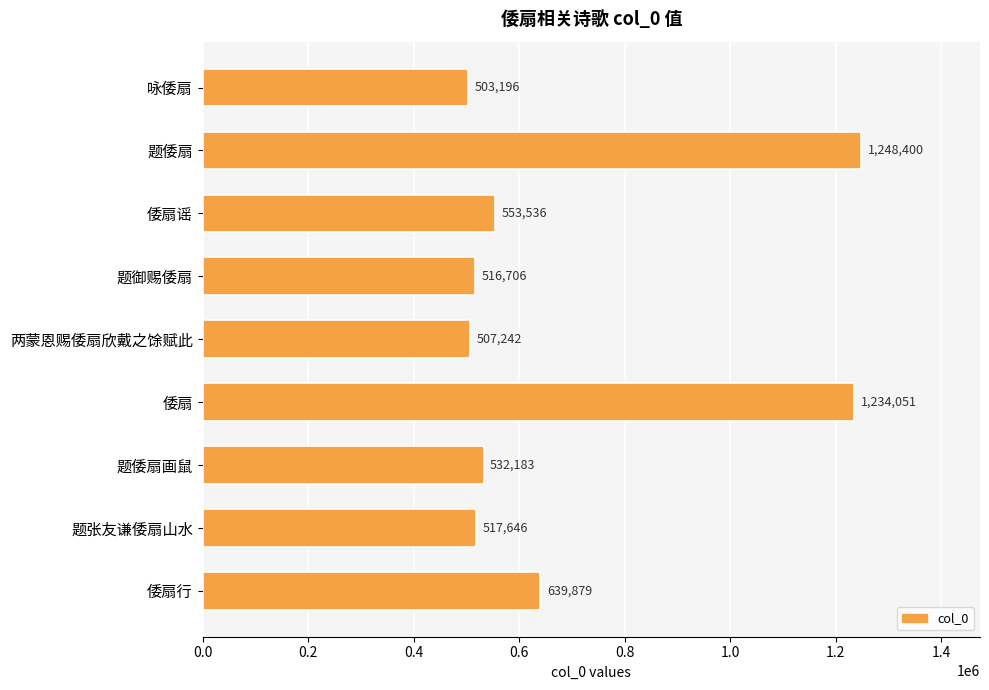

What is the difference between the maximum and minimum values?

745204